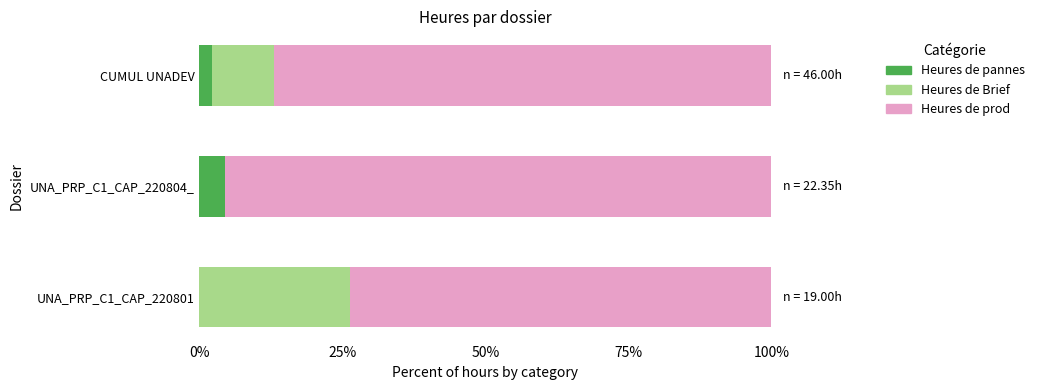

What is the total value across all series at UNA_PRP_C1_CAP_220804_?

100.0